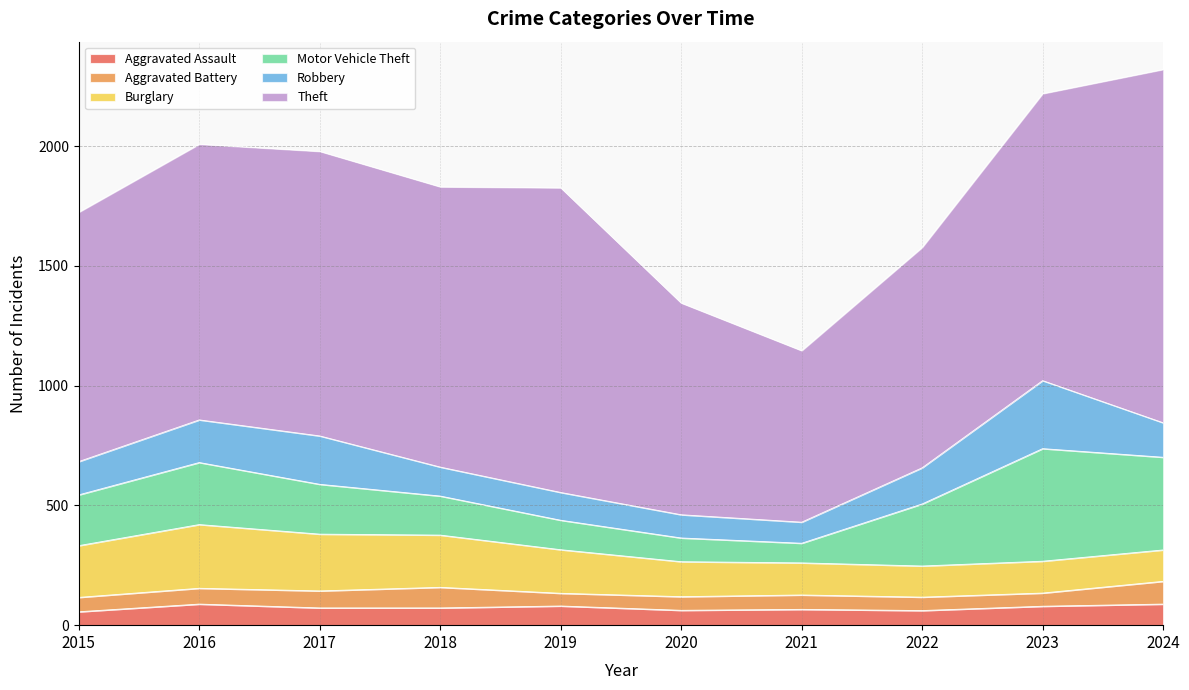

Reading left to right, extract all data points from this chart.

Aggravated Assault: 2015=56	2016=88	2017=72	2018=72	2019=80	2020=62	2021=66	2022=61	2023=79	2024=88
Aggravated Battery: 2015=60	2016=66	2017=71	2018=86	2019=53	2020=57	2021=60	2022=56	2023=55	2024=95
Burglary: 2015=216	2016=266	2017=237	2018=218	2019=182	2020=146	2021=134	2022=130	2023=133	2024=131
Motor Vehicle Theft: 2015=212	2016=259	2017=208	2018=163	2019=123	2020=99	2021=82	2022=259	2023=470	2024=387
Robbery: 2015=139	2016=178	2017=202	2018=121	2019=116	2020=97	2021=88	2022=151	2023=284	2024=144
Theft: 2015=1041	2016=1151	2017=1188	2018=1170	2019=1272	2020=884	2021=716	2022=920	2023=1198	2024=1475